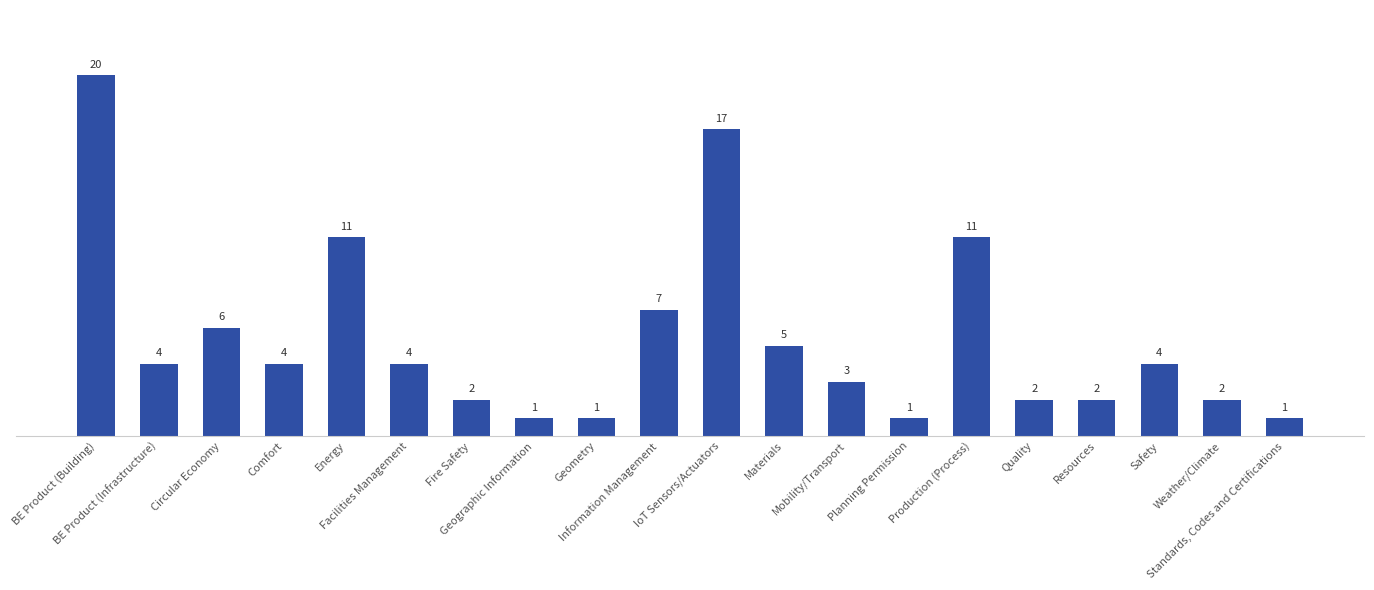

What is the change in value from Comfort to Weather/Climate?

-2